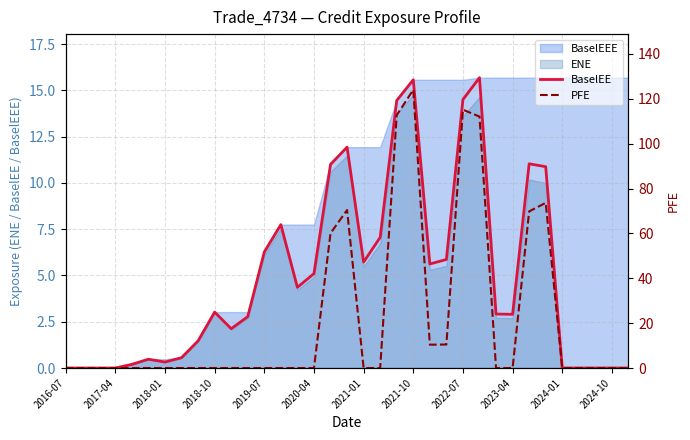

The value of BaselEE at 2017-04 is 0.0. True or false?

True